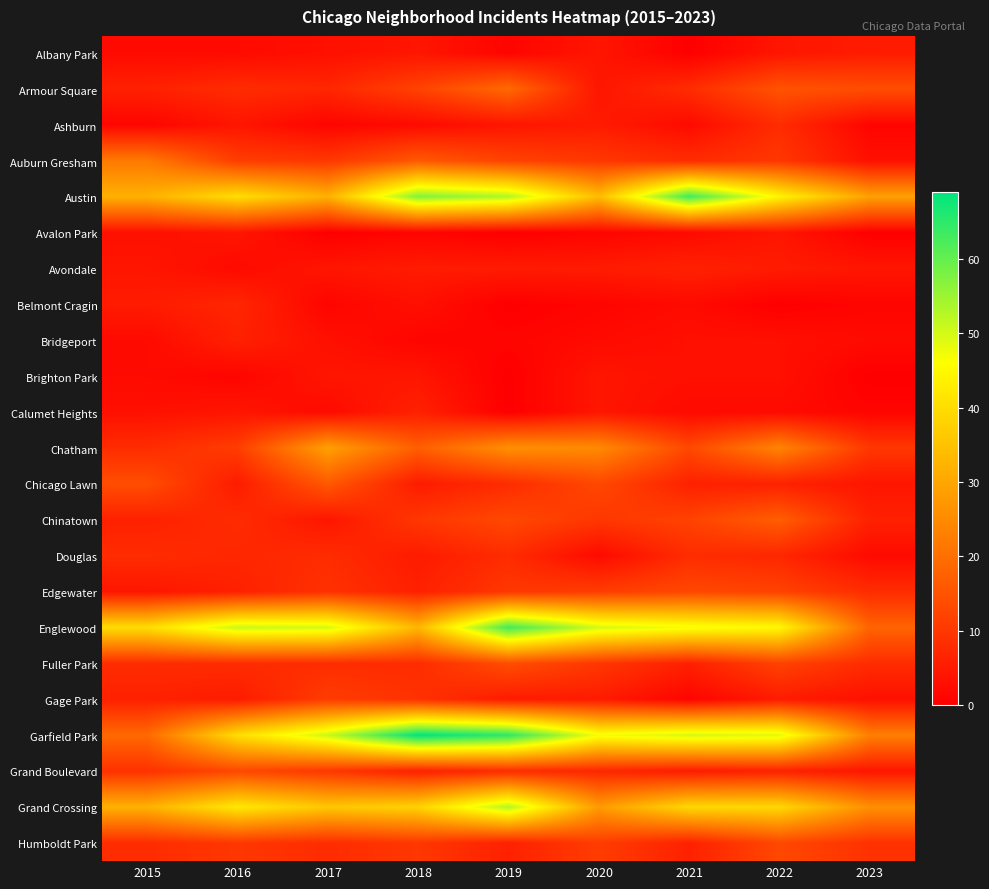

What is the total value across all series at 2018?

327